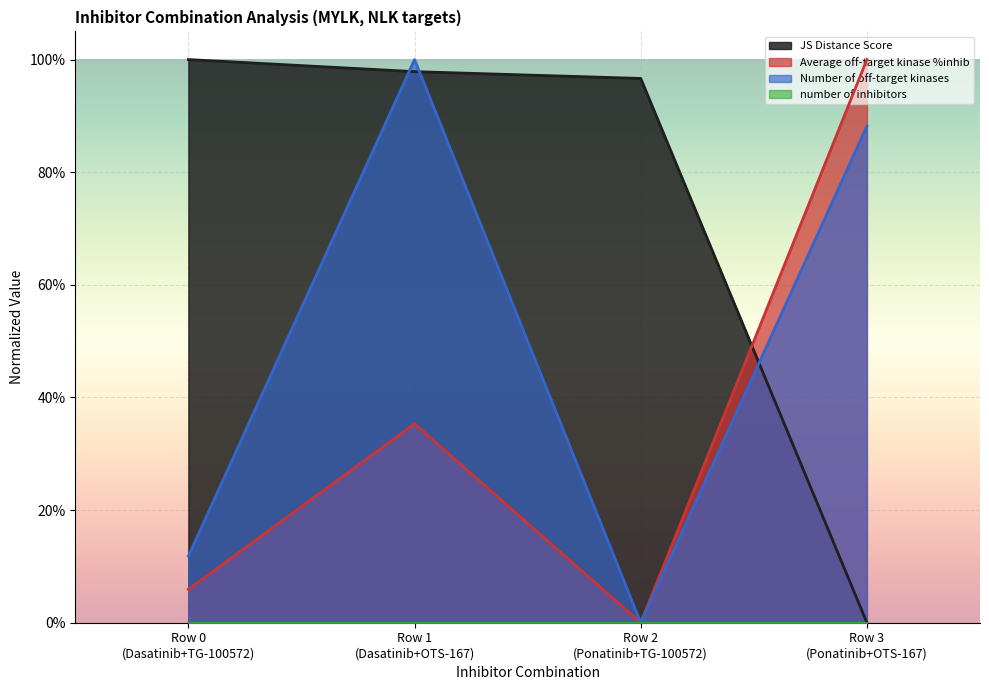

True or false: JS Distance Score has more than 2 points higher than both neighbors.

False